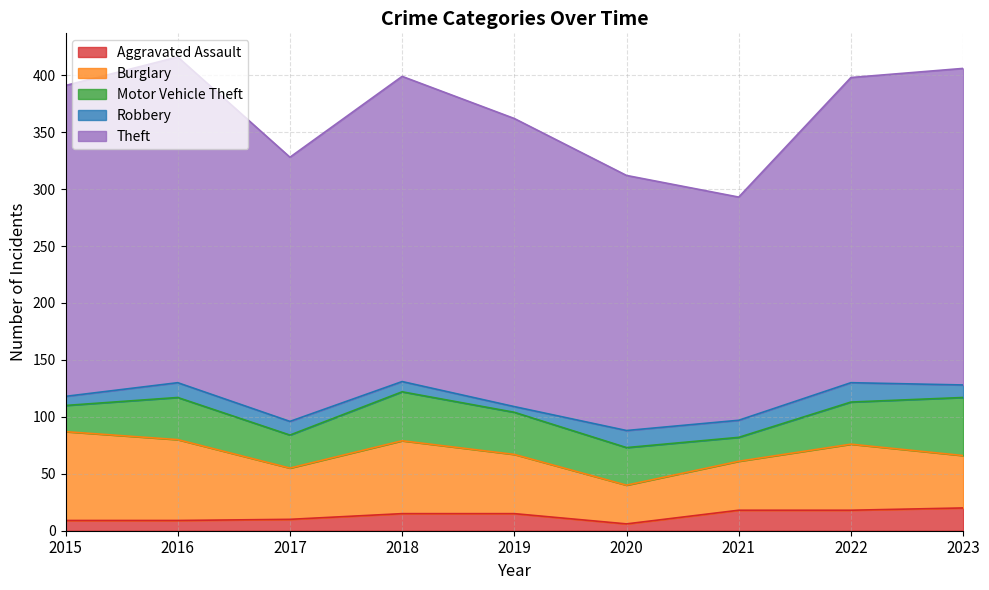

Which series has the widest spread of values?

Theft